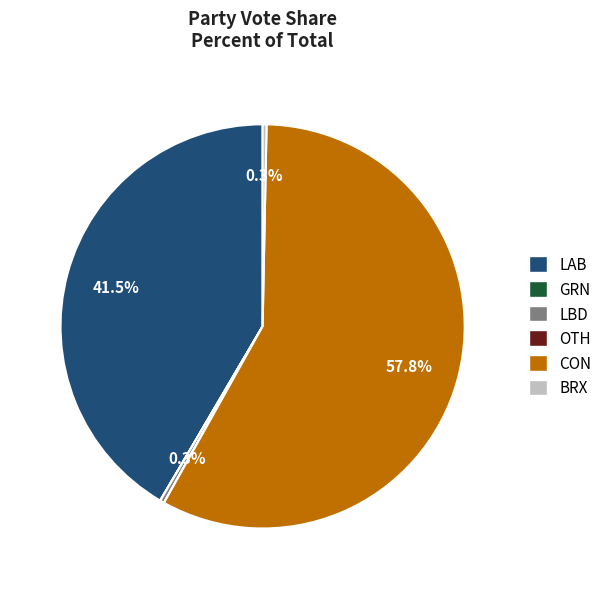

What portion of the pie excludes LBD?

99.7%